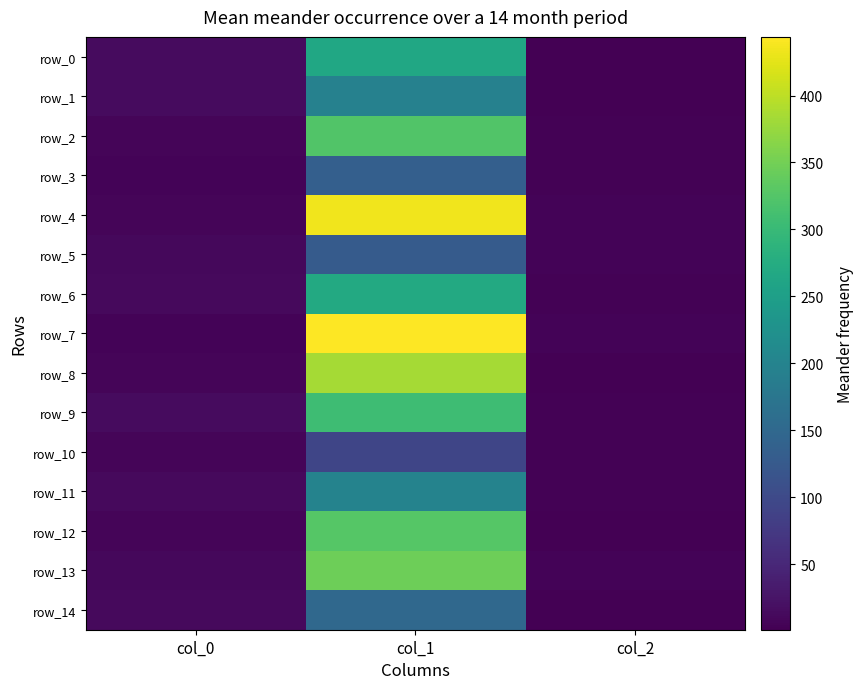

Reading left to right, transcribe all the data shown in this chart.

row_0: col_0=14.8	col_1=265.6	col_2=1.0
row_1: col_0=13.7	col_1=195.6	col_2=2.0
row_2: col_0=6.5	col_1=324.3	col_2=4.0
row_3: col_0=5.5	col_1=134.5	col_2=4.0
row_4: col_0=7.3	col_1=435.1	col_2=6.0
row_5: col_0=10.7	col_1=127.7	col_2=6.0
row_6: col_0=12.9	col_1=270.4	col_2=4.0
row_7: col_0=5.7	col_1=443.8	col_2=6.0
row_8: col_0=6.4	col_1=383.8	col_2=1.0
row_9: col_0=13.7	col_1=305.4	col_2=4.0
row_10: col_0=7.3	col_1=93.8	col_2=3.0
row_11: col_0=12.8	col_1=199.4	col_2=3.0
row_12: col_0=7.9	col_1=327.1	col_2=2.0
row_13: col_0=11.1	col_1=346.8	col_2=6.0
row_14: col_0=12.9	col_1=151.5	col_2=1.0